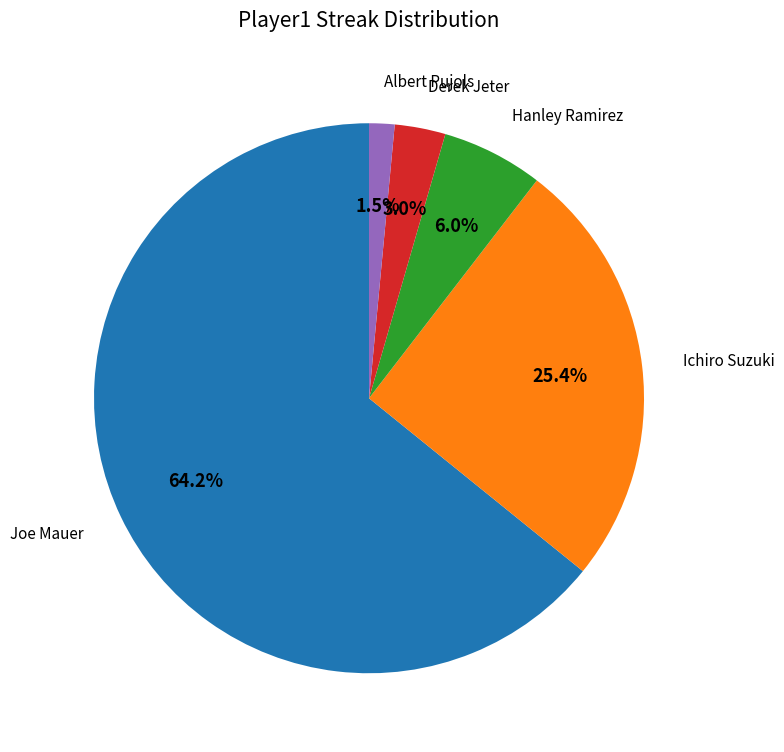

To the nearest percent, what portion does Ichiro Suzuki represent?

25%